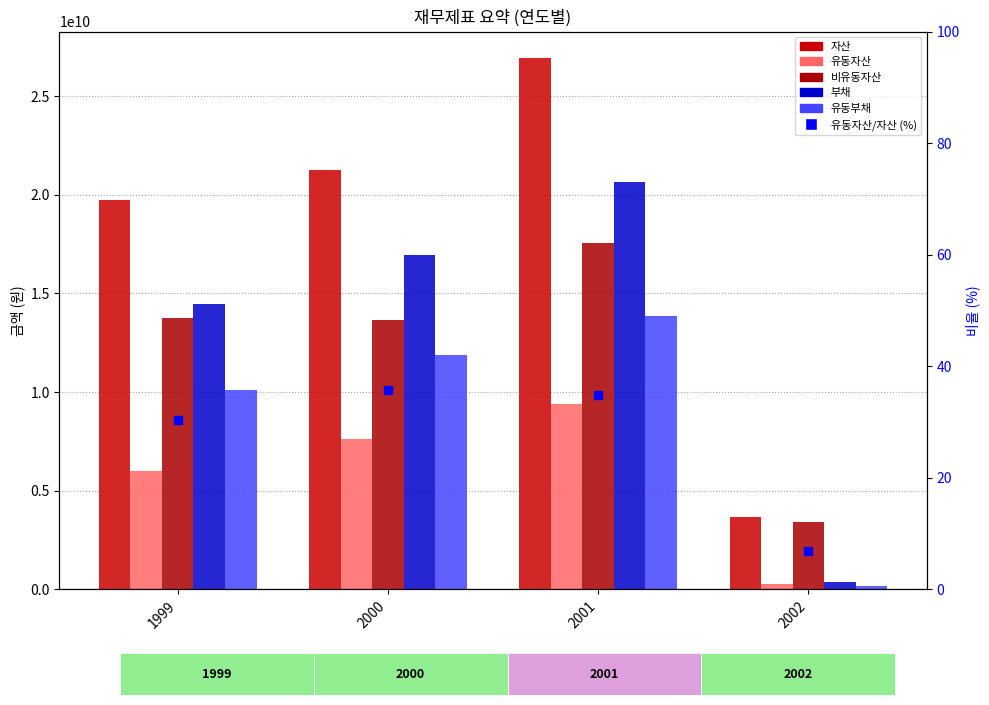

At how many categories does at least one series exceed 20432694402?

2